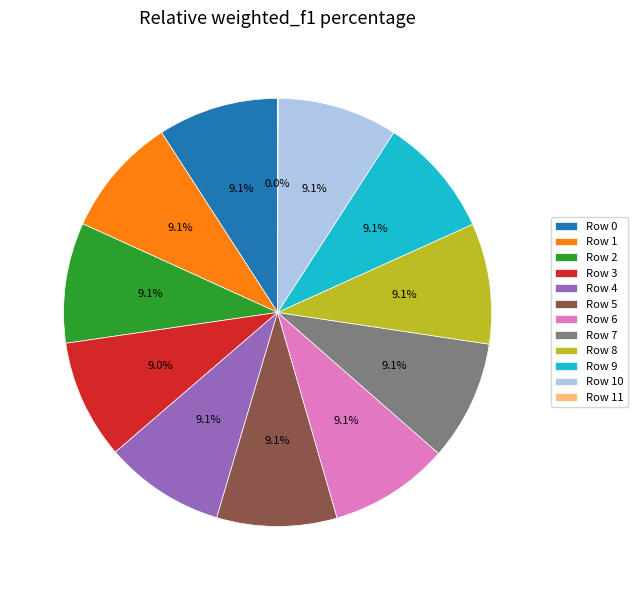

Combined, do Row 2 and Row 8 account for over 50%?

No